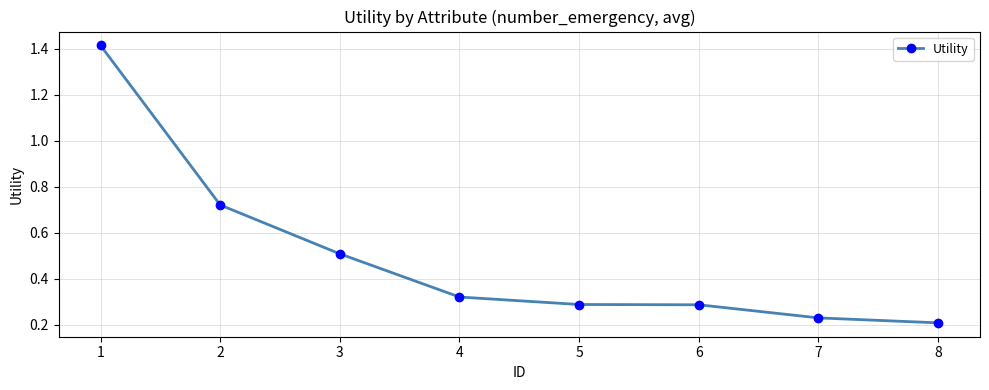

True or false: the data shows 0.3 at 5.

True